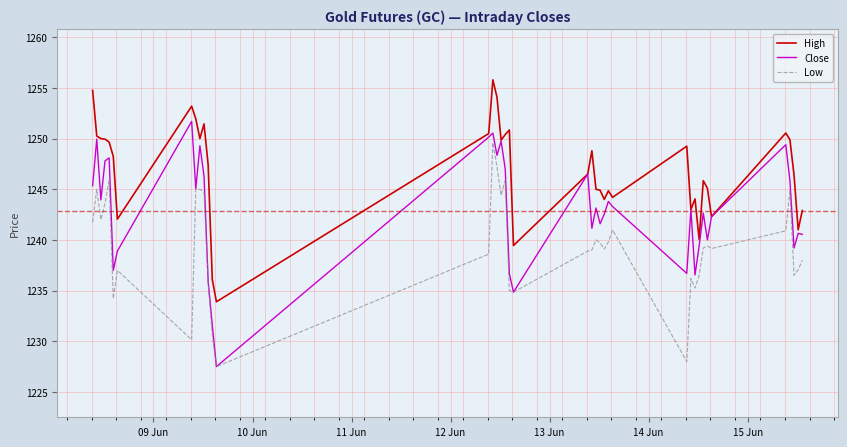

What is the maximum value shown in the chart?

1255.8